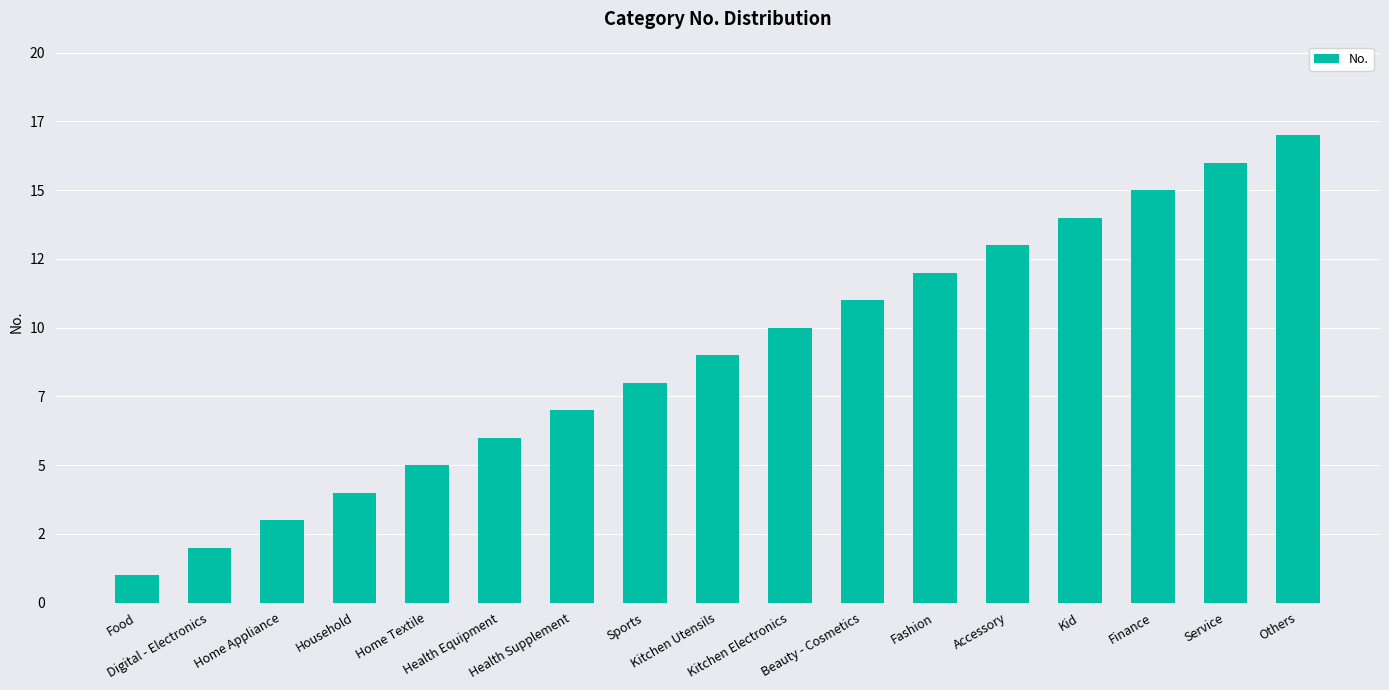

Reading left to right, extract all data points from this chart.

1	2	3	4	5	6	7	8	9	10	11	12	13	14	15	16	17